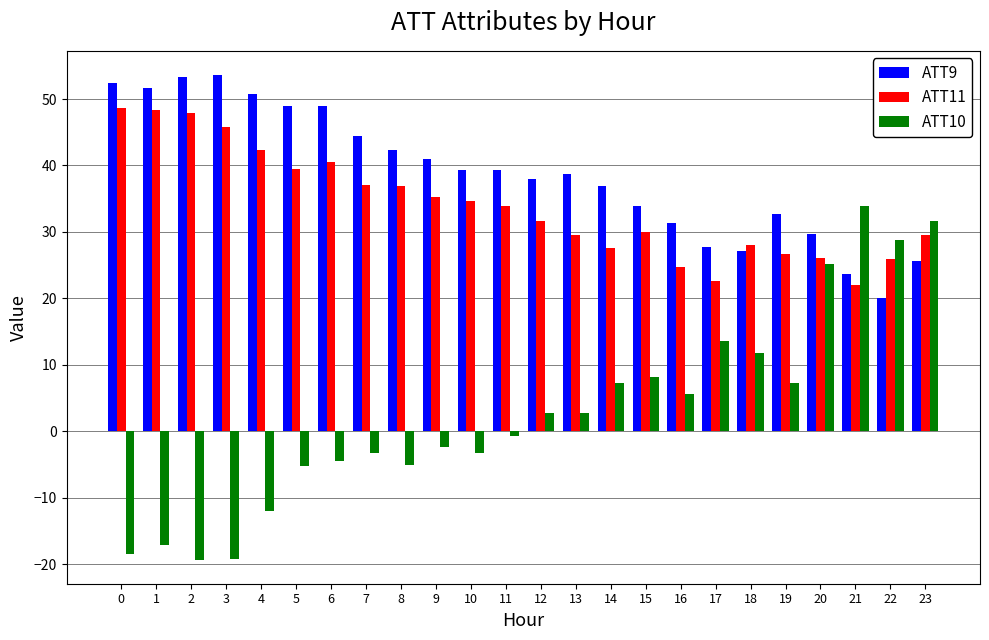

What is the difference between the highest and lowest values at 20?

4.5